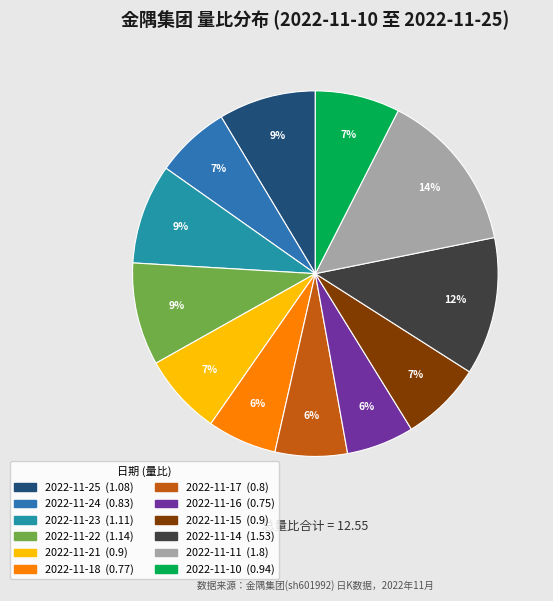

How much of the chart is everything except 2022-11-23?

91.2%